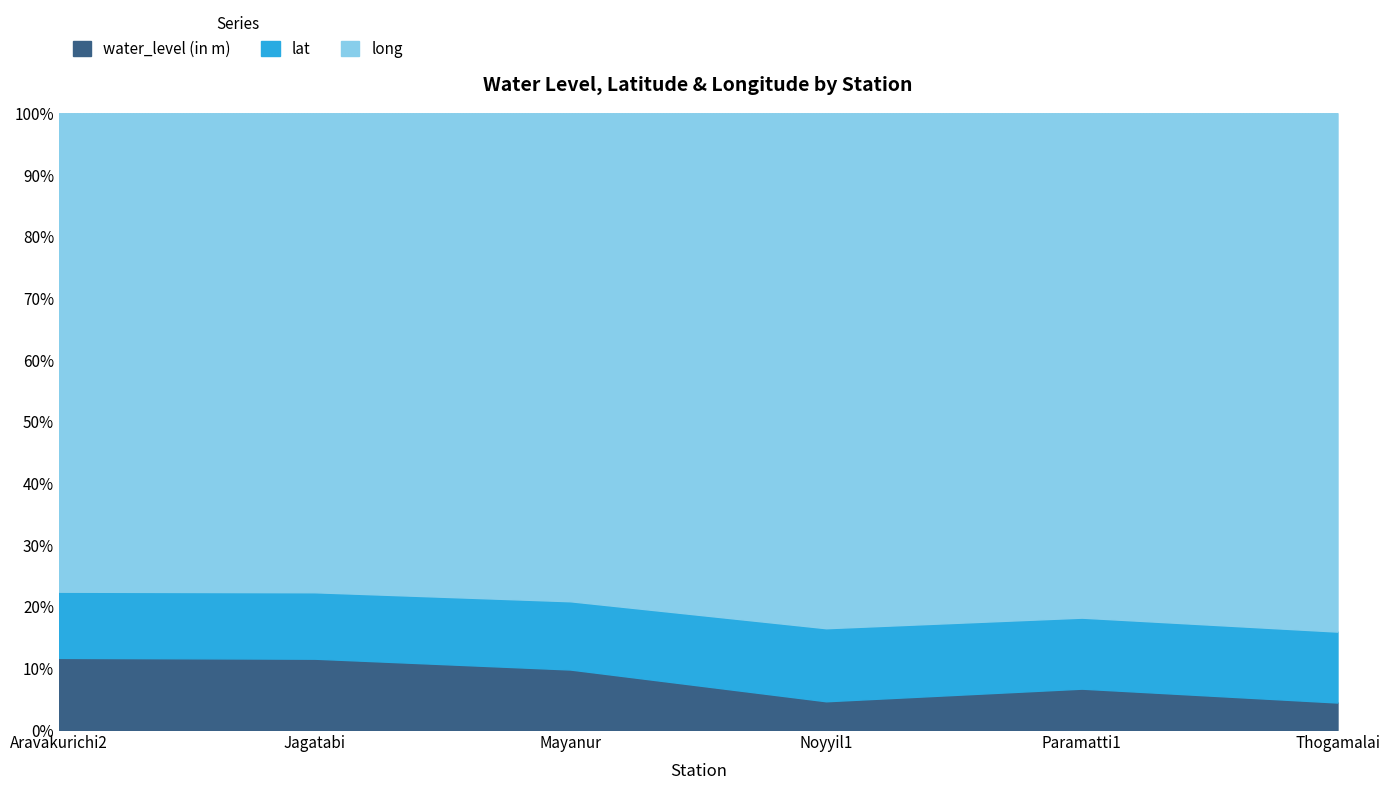

How many data points in water_level (in m) are less than 9?

3